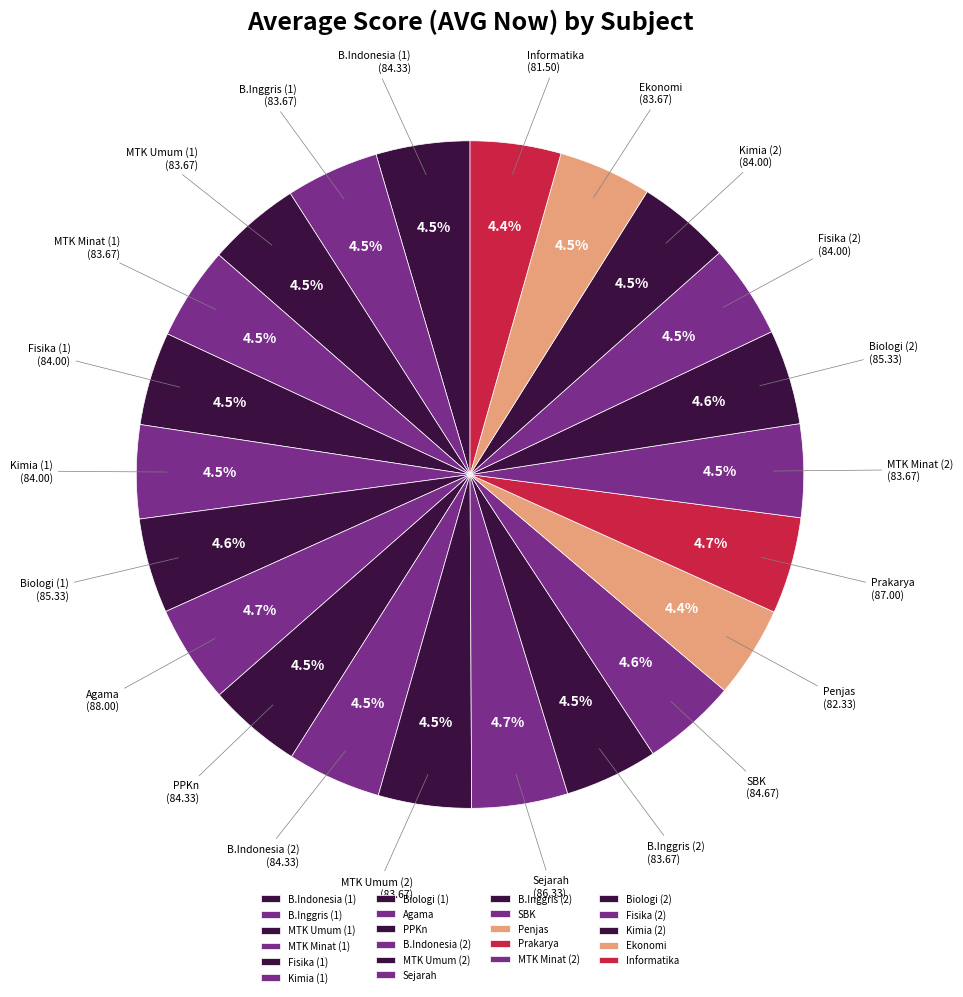

What portion of the pie excludes Ekonomi?

95.5%